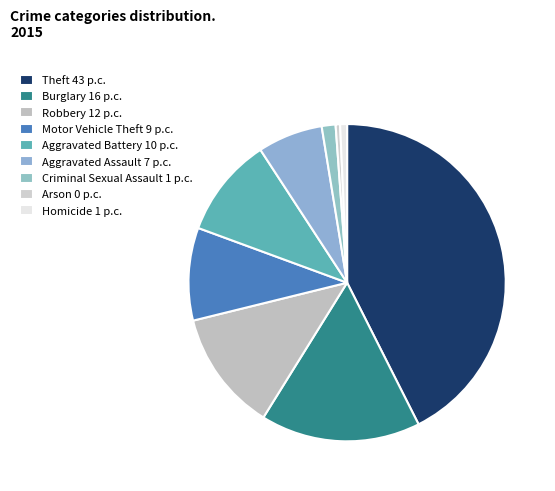

Count the number of slices in the pie.

9